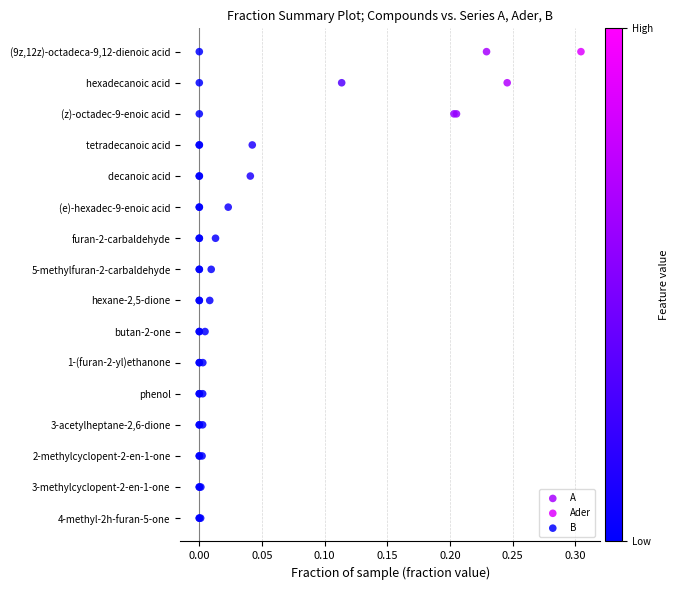

What are all the series names shown in the legend?

A, Ader, B